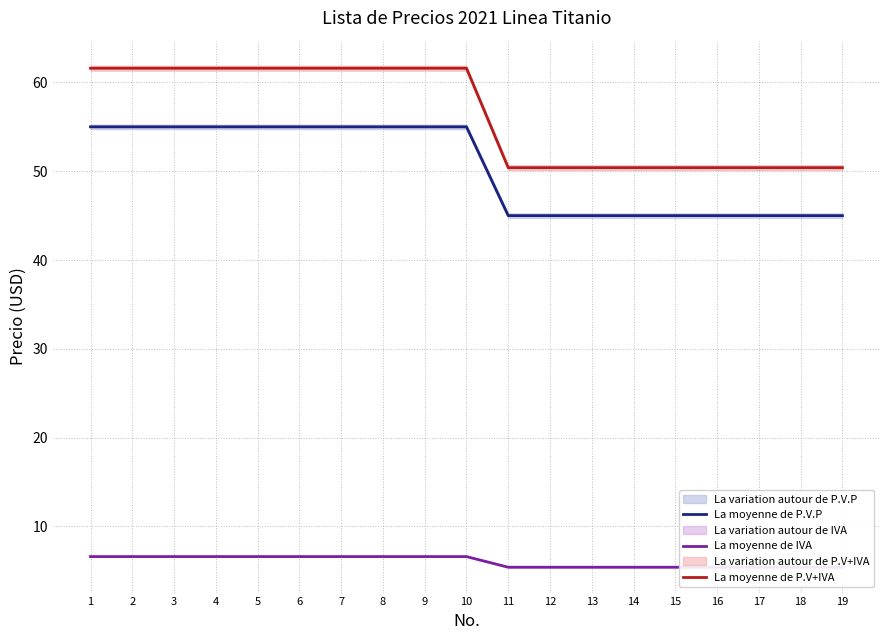

What is the value of the La moyenne de P.V+IVA point at the 1st from the left?

61.6